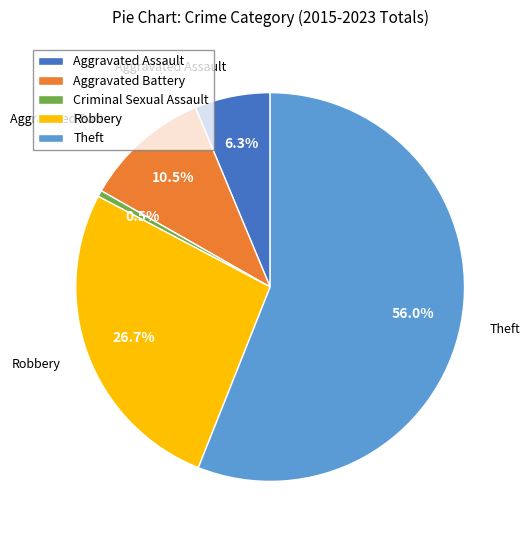

True or false: Aggravated Assault accounts for 6% of the total.

True